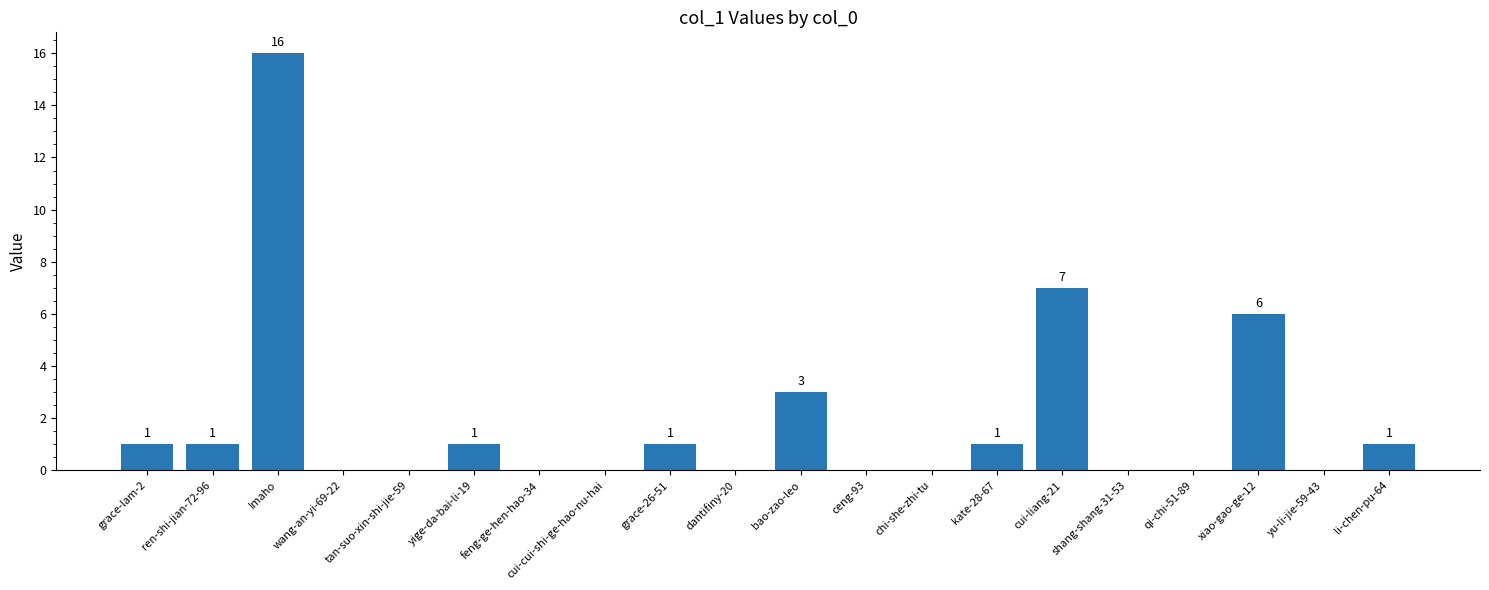

Which has a higher value, chi-she-zhi-tu or ren-shi-jian-72-96?

ren-shi-jian-72-96